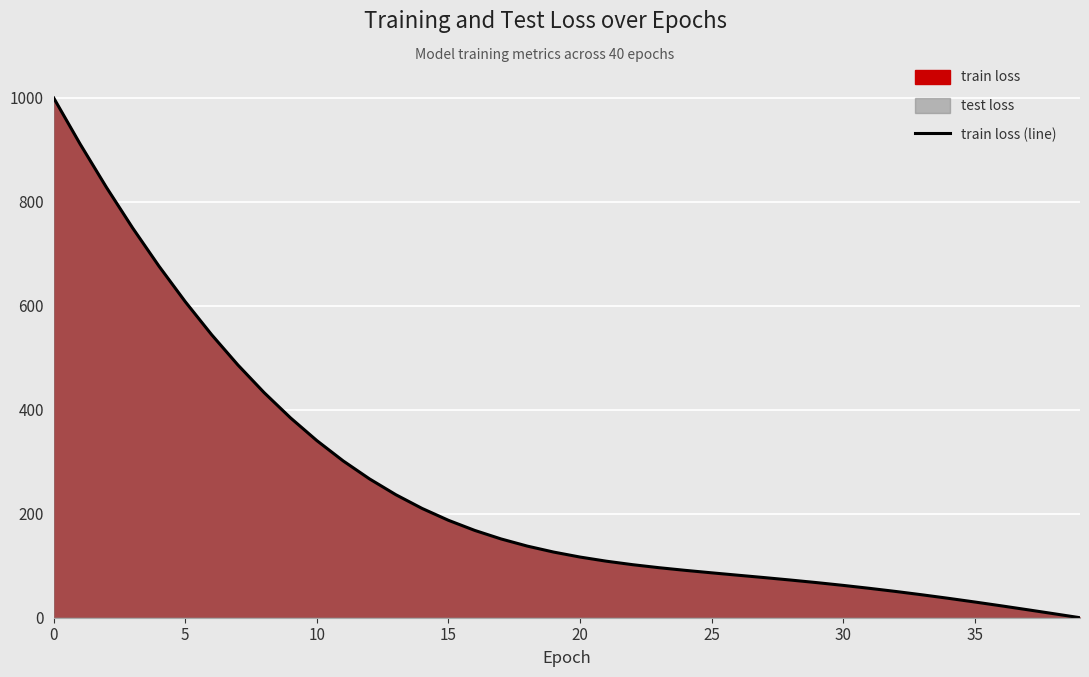

True or false: the data has more than 0 interior local peaks.

False